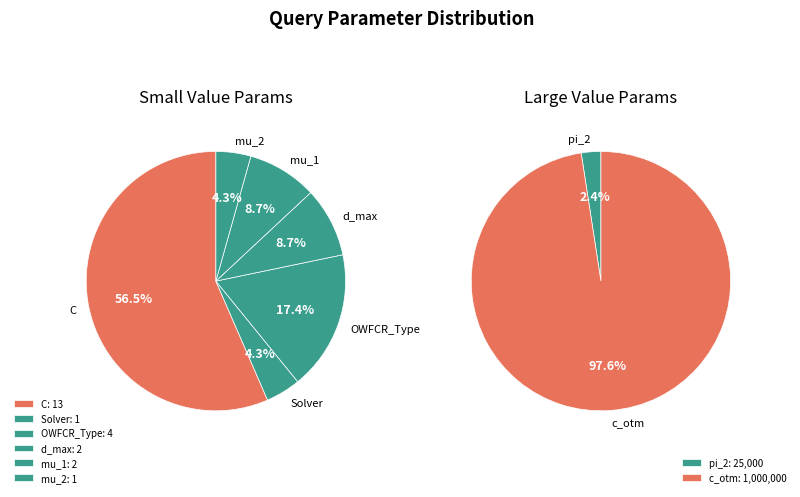

Rank the categories by value from highest to lowest.

c_otm, pi_2, C, OWFCR_Type, d_max, mu_1, Solver, mu_2